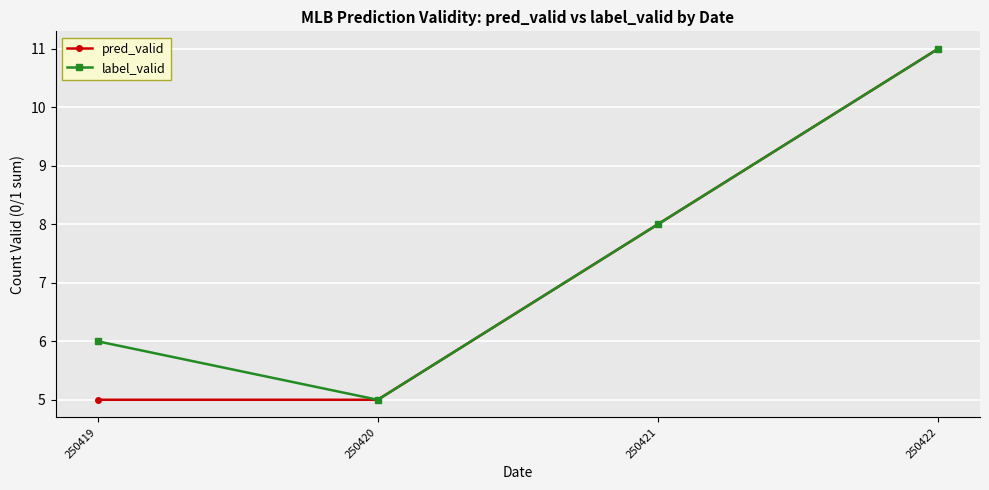

Reading left to right, list all the values displayed in this chart.

pred_valid: 5	5	8	11
label_valid: 6	5	8	11